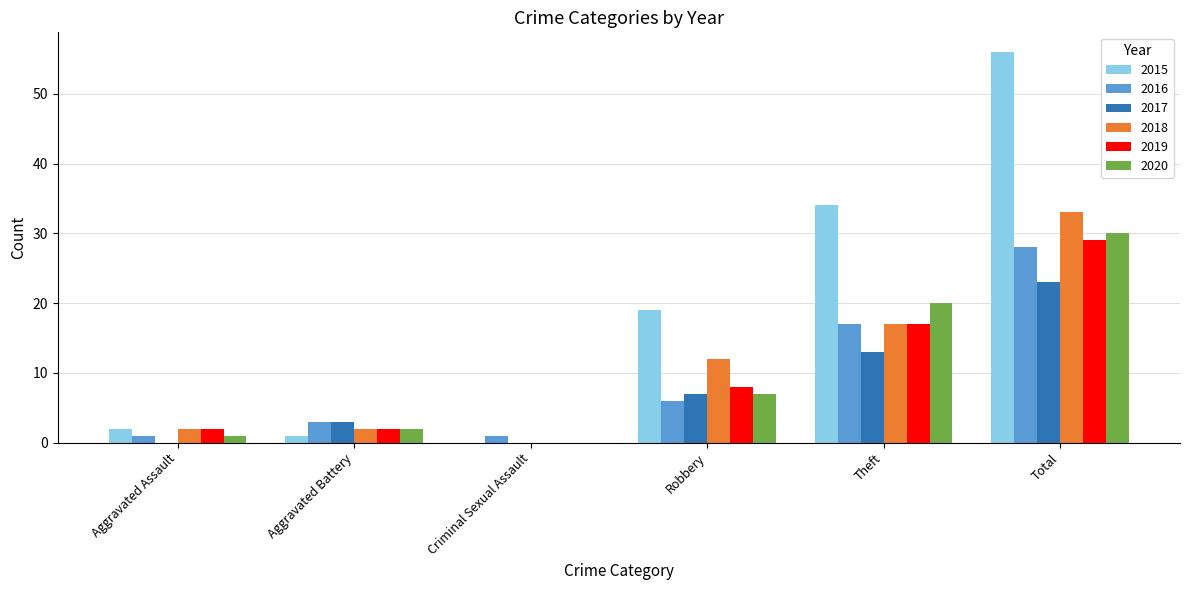

Are the bars horizontal?

No